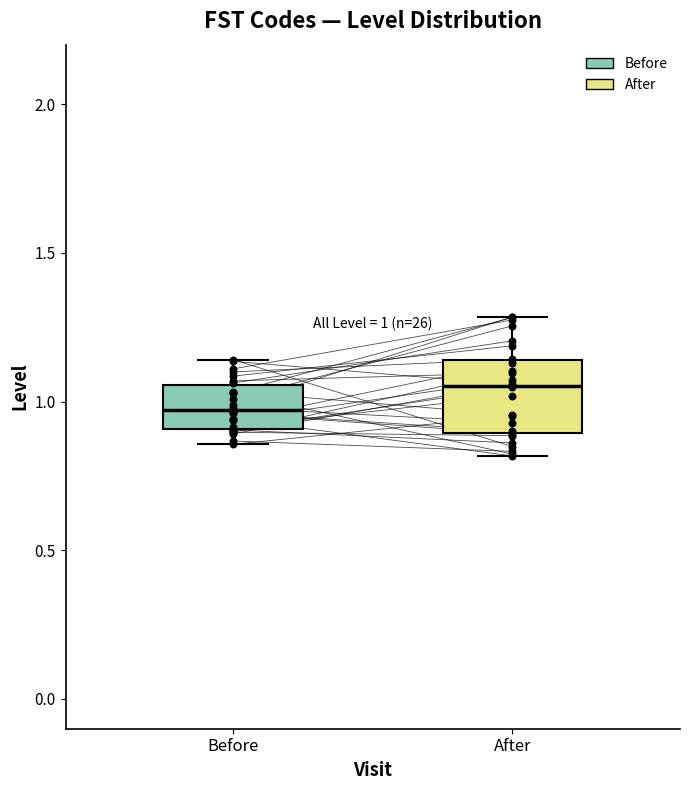

Comparing the boxes themselves (not the whiskers), which one is the tallest?

After